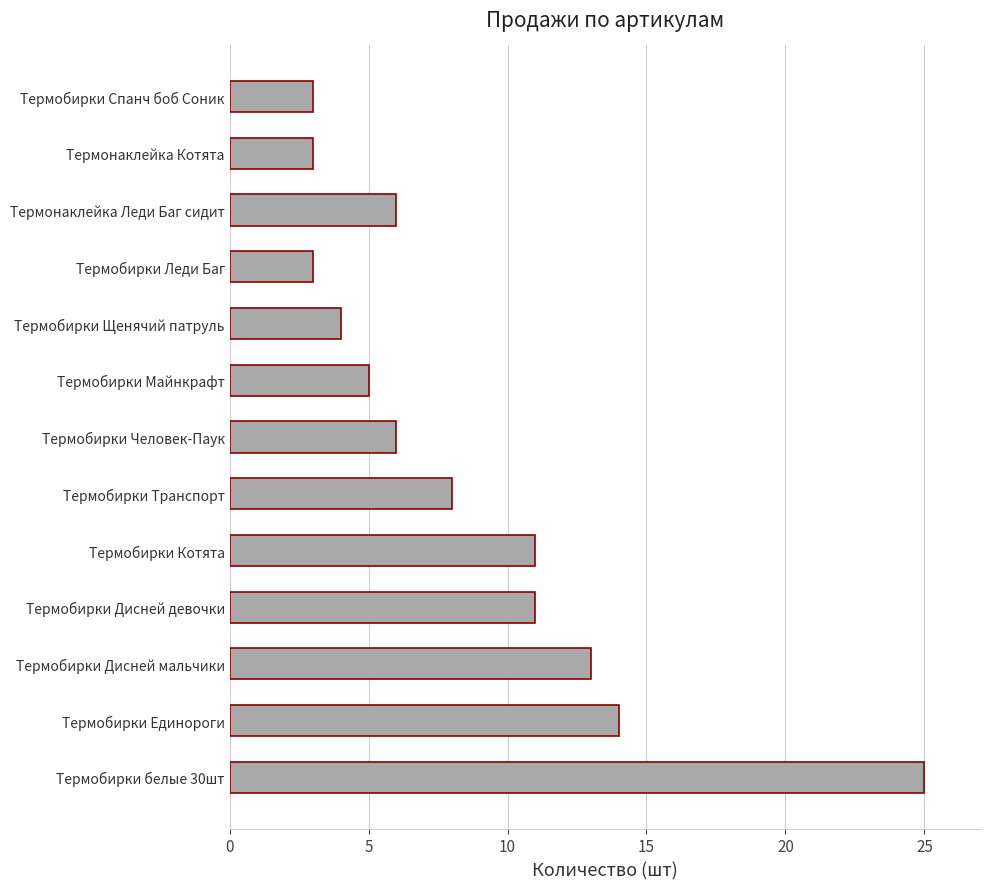

Reading top to bottom, extract all data points from this chart.

3	3	6	3	4	5	6	8	11	11	13	14	25